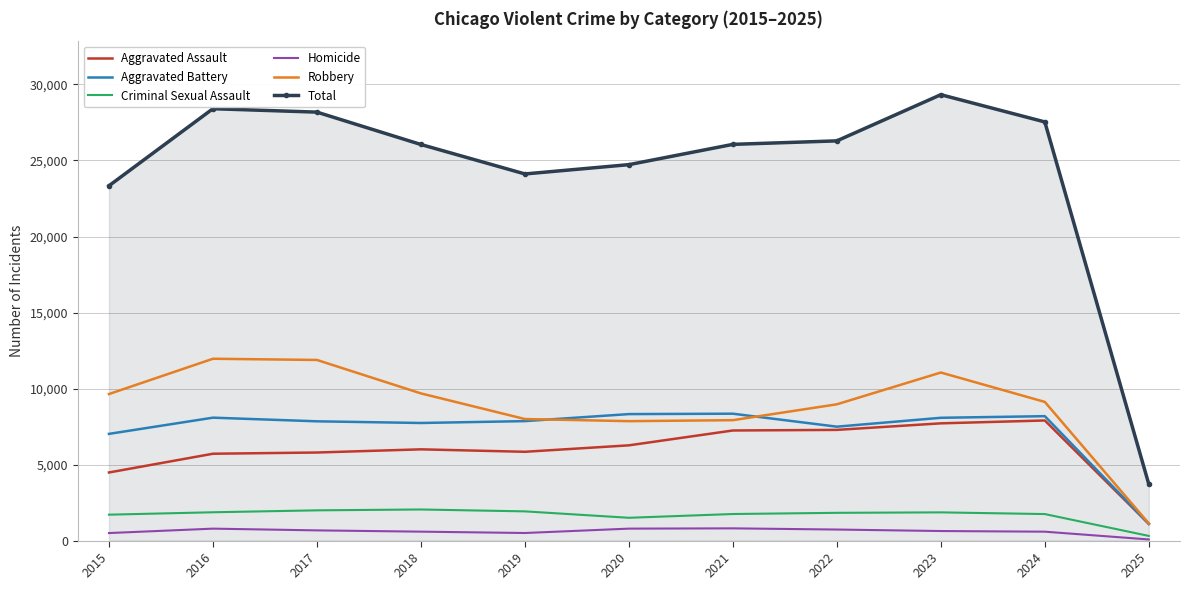

Where is Aggravated Assault nearest to the value 4498?

2015